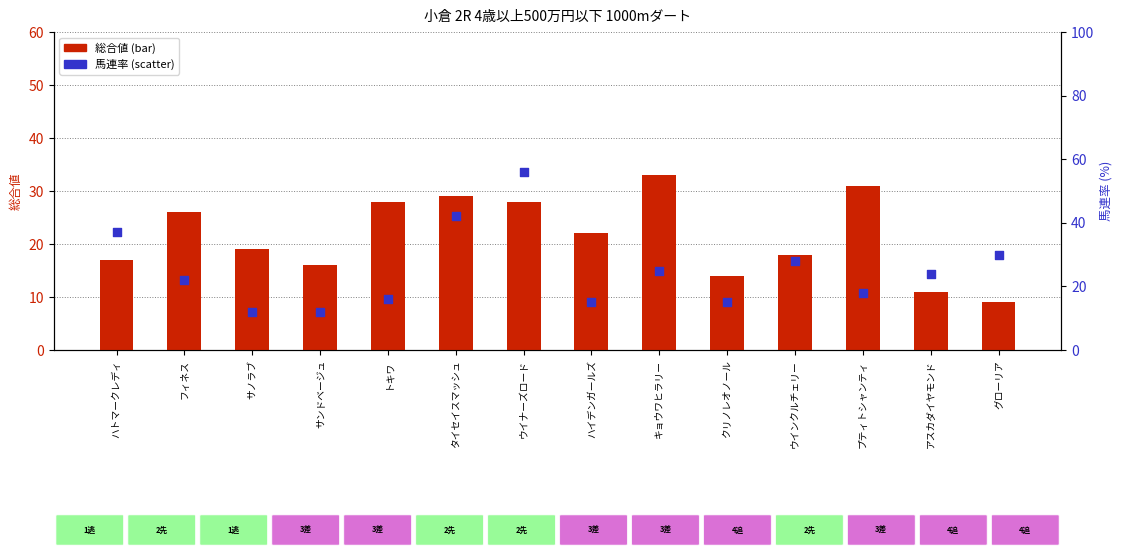

What is the total value across all series at プティトシャンティ?

49